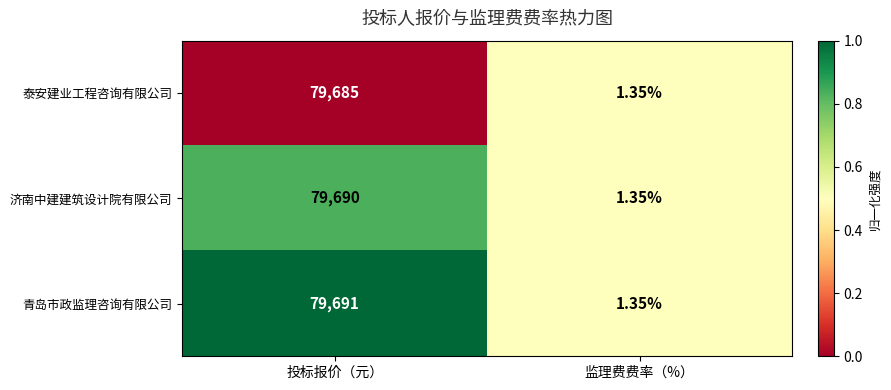

How many categories are shown in the chart?

2